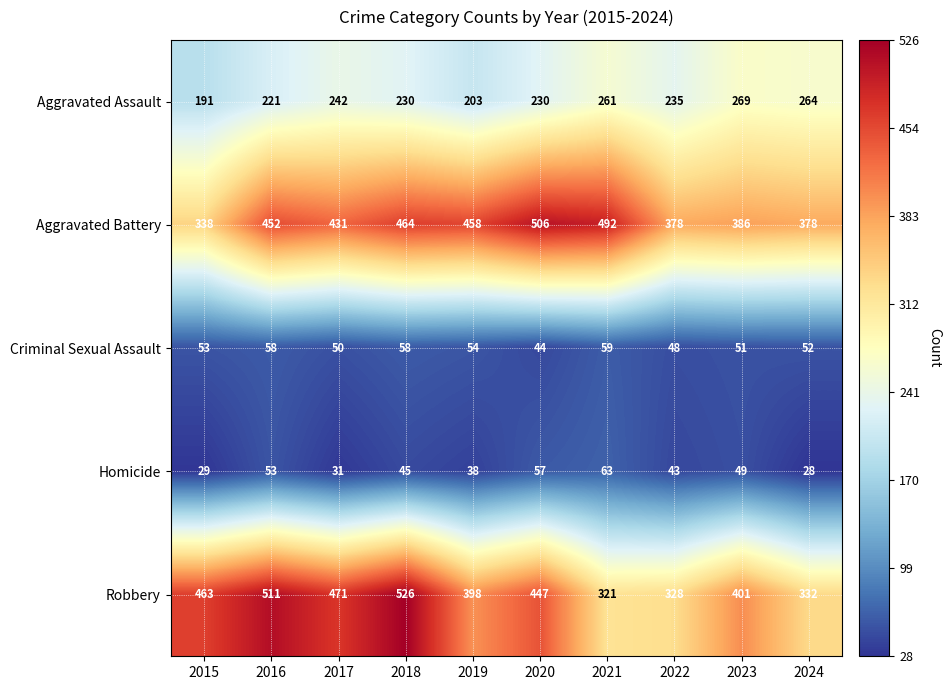

Rank the series by their maximum value, from highest to lowest.

Robbery, Aggravated Battery, Aggravated Assault, Homicide, Criminal Sexual Assault